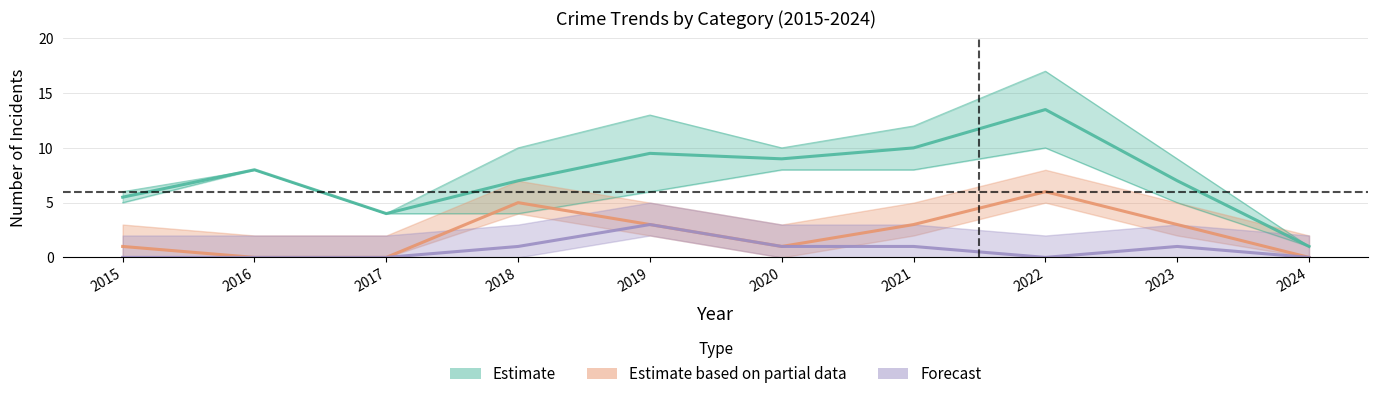

Is this an area chart (filled region under the line)?

No